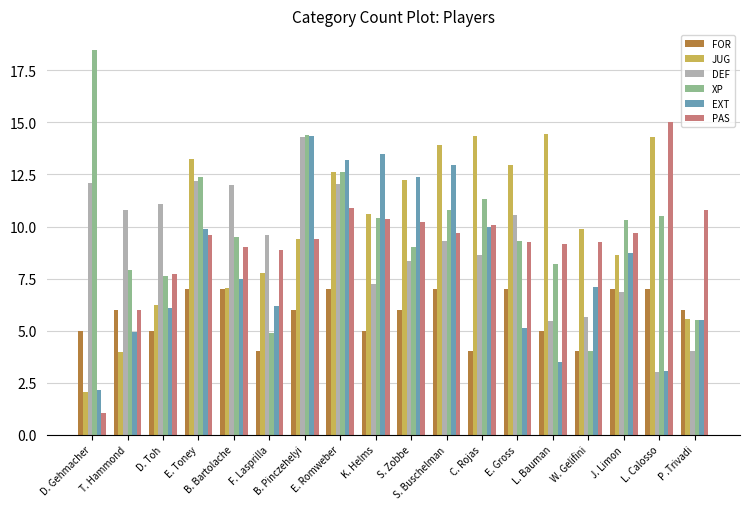

What is the approximate value of DEF at L. Bauman?

5.5